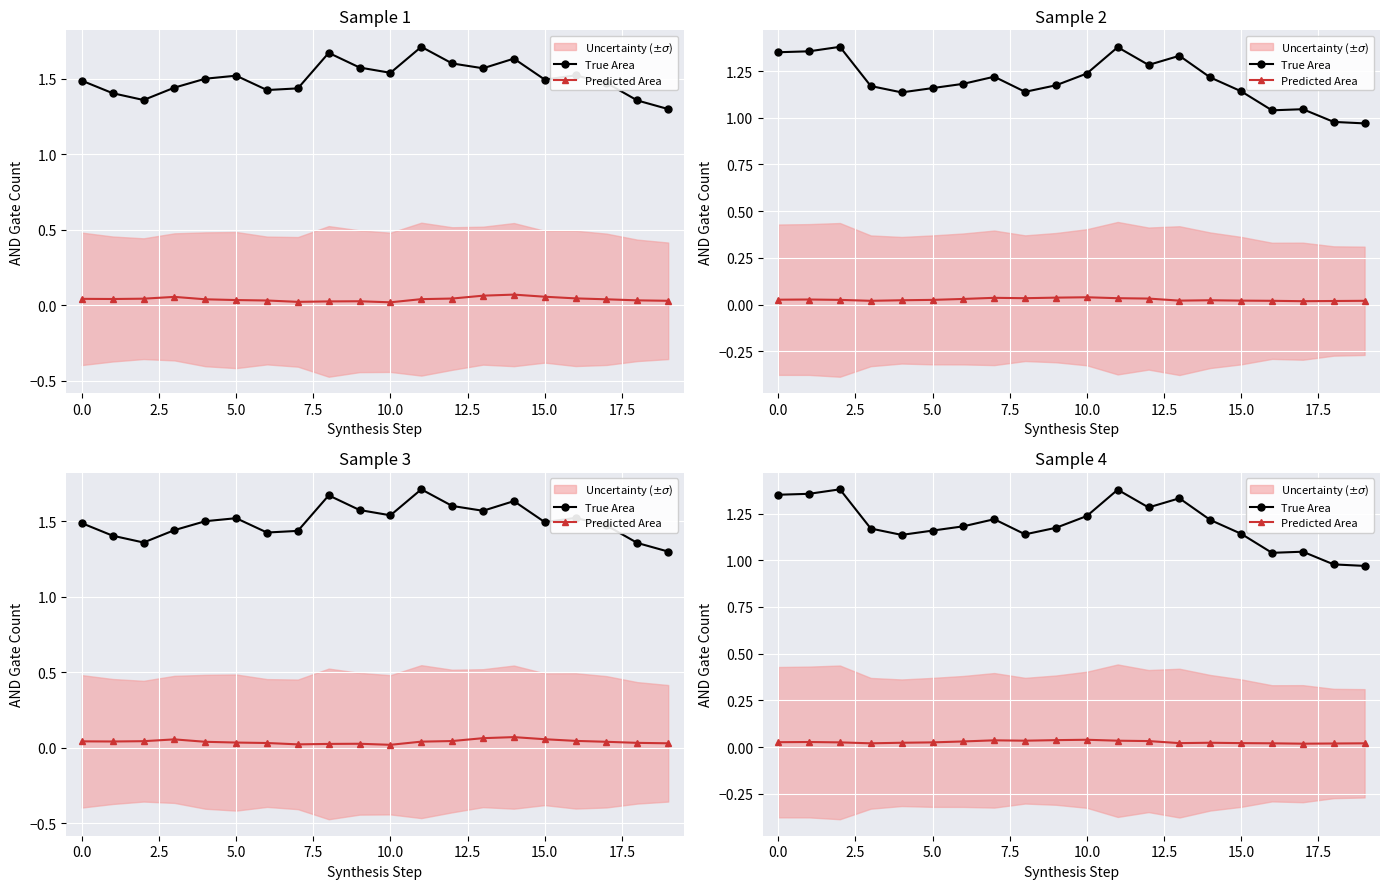

What is the sum of all True Area values?

23.9